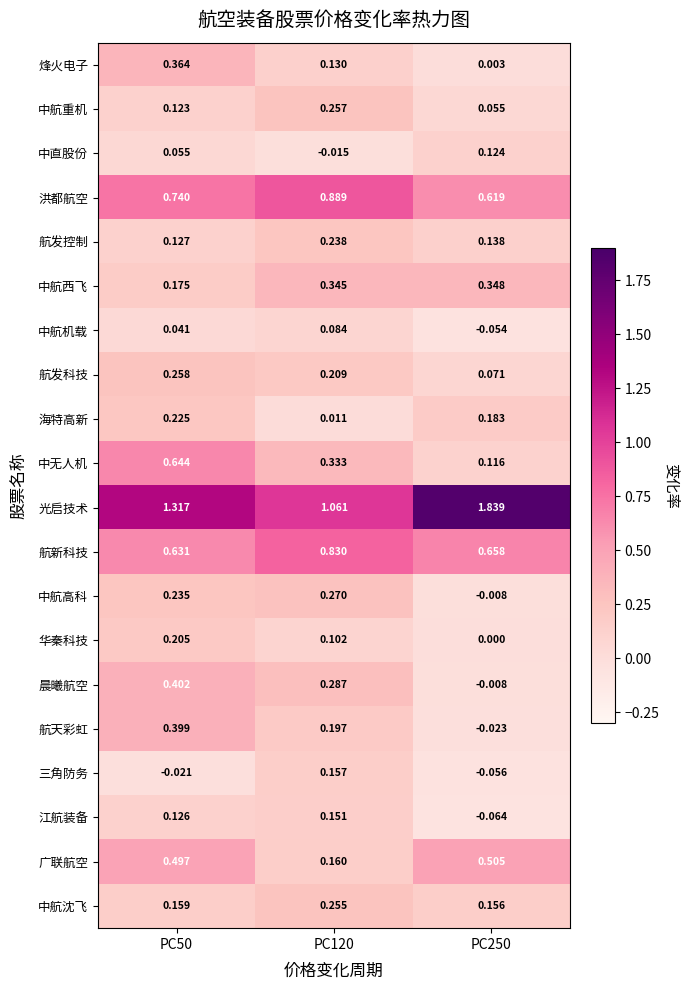

Rank the series at PC50 from highest to lowest value.

光启技术, 洪都航空, 中无人机, 航新科技, 广联航空, 晨曦航空, 航天彩虹, 烽火电子, 航发科技, 中航高科, 海特高新, 华秦科技, 中航西飞, 中航沈飞, 航发控制, 江航装备, 中航重机, 中直股份, 中航机载, 三角防务